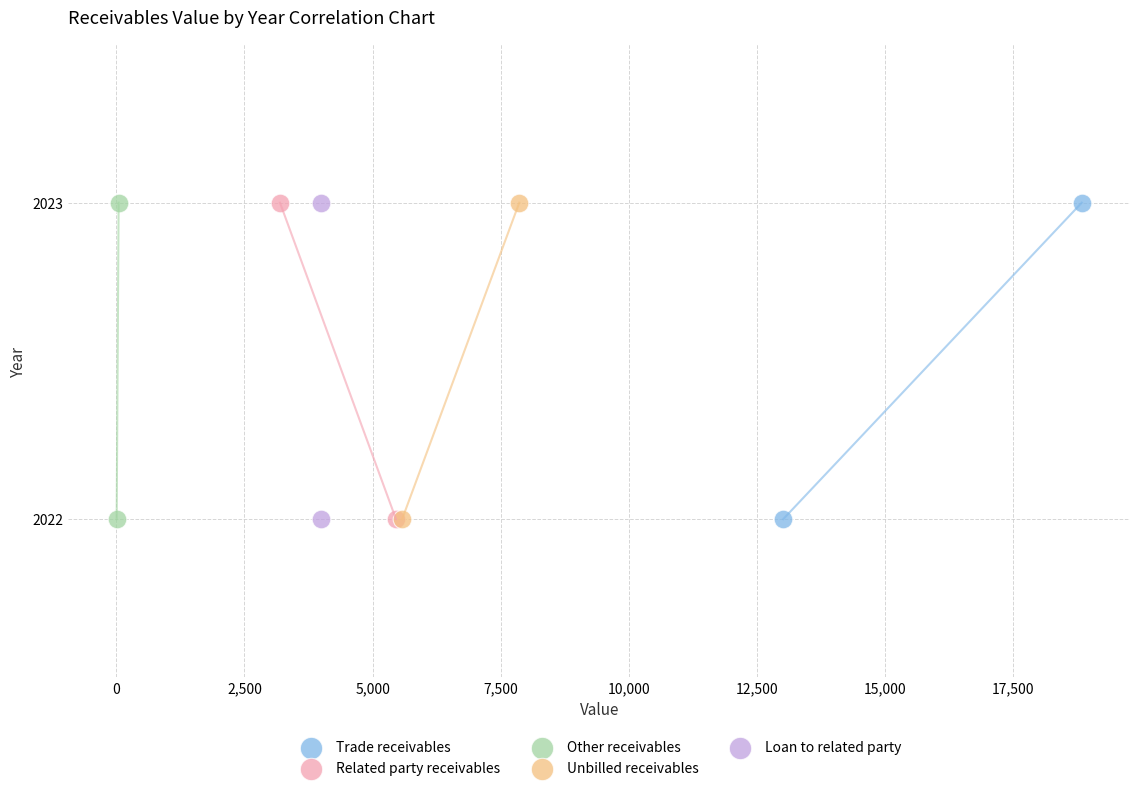

What are all the series names shown in the legend?

Trade receivables, Related party receivables, Other receivables, Unbilled receivables, Loan to related party